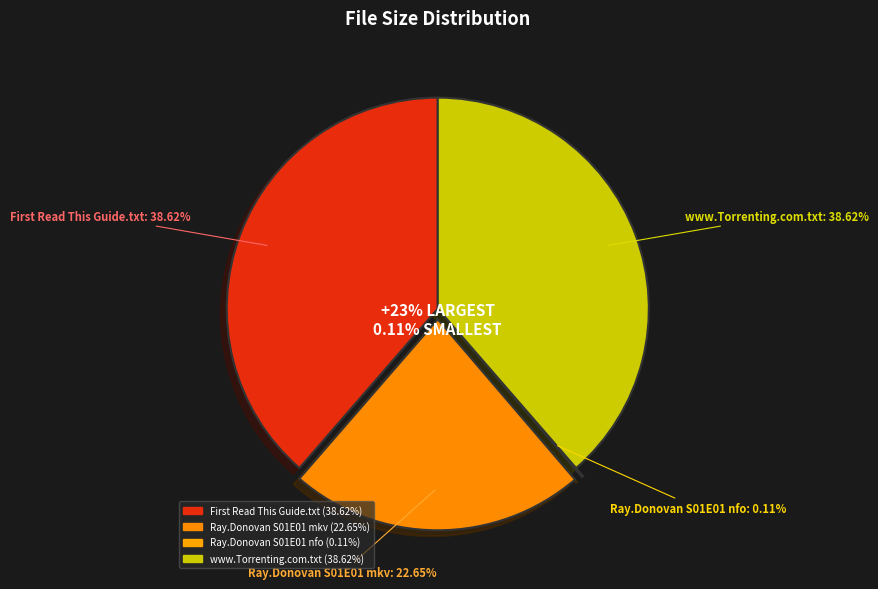

Does any single category account for the majority?

No